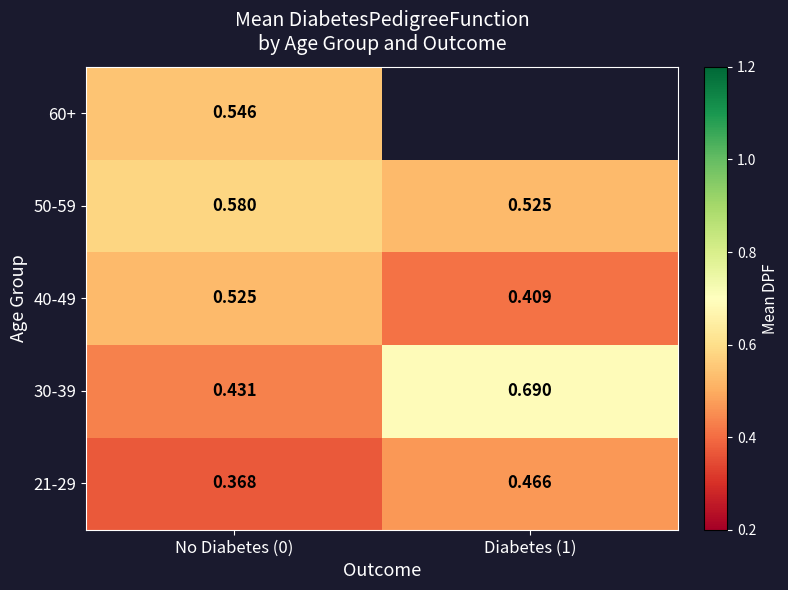

At which label does 40-49 reach its minimum?

Diabetes (1)